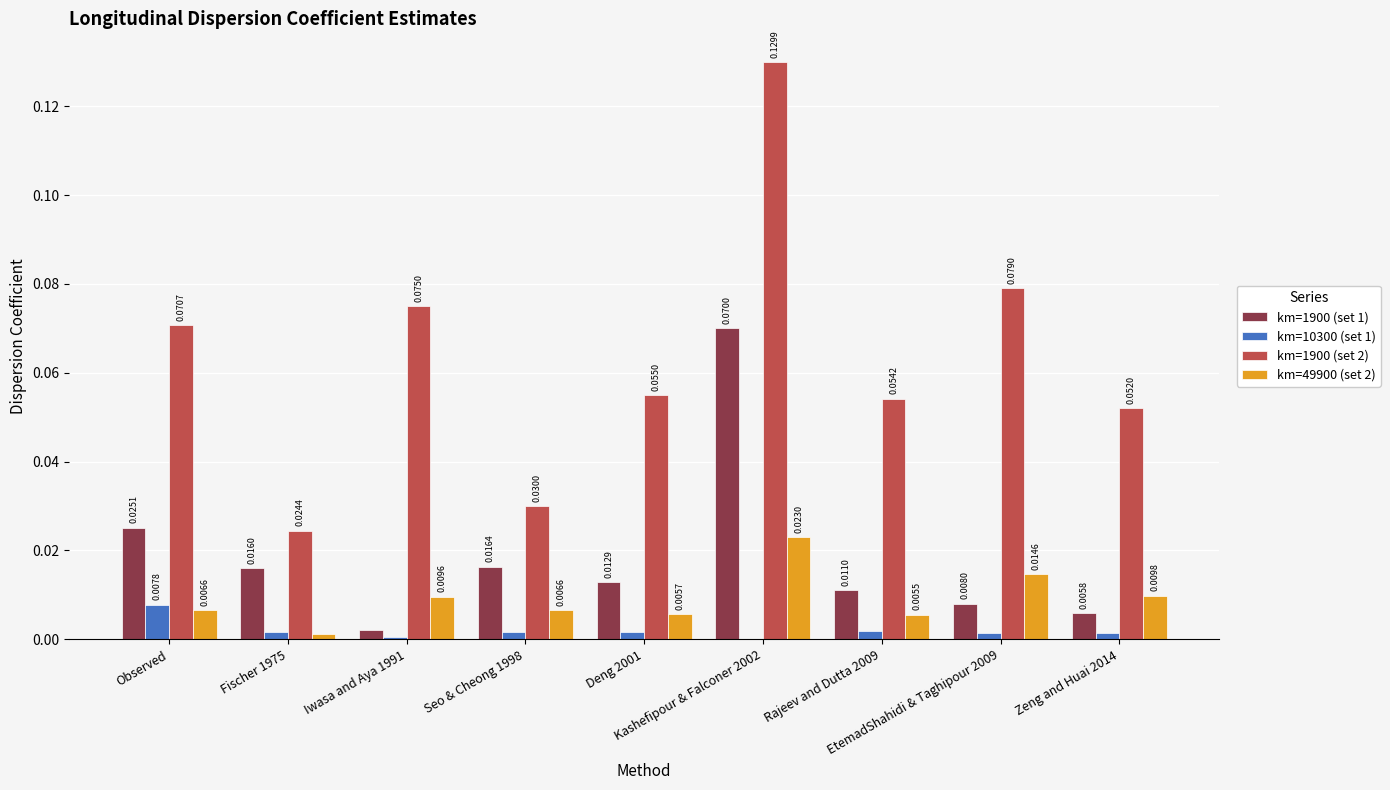

Which series has the largest total across all categories?

km=1900 (set 2)